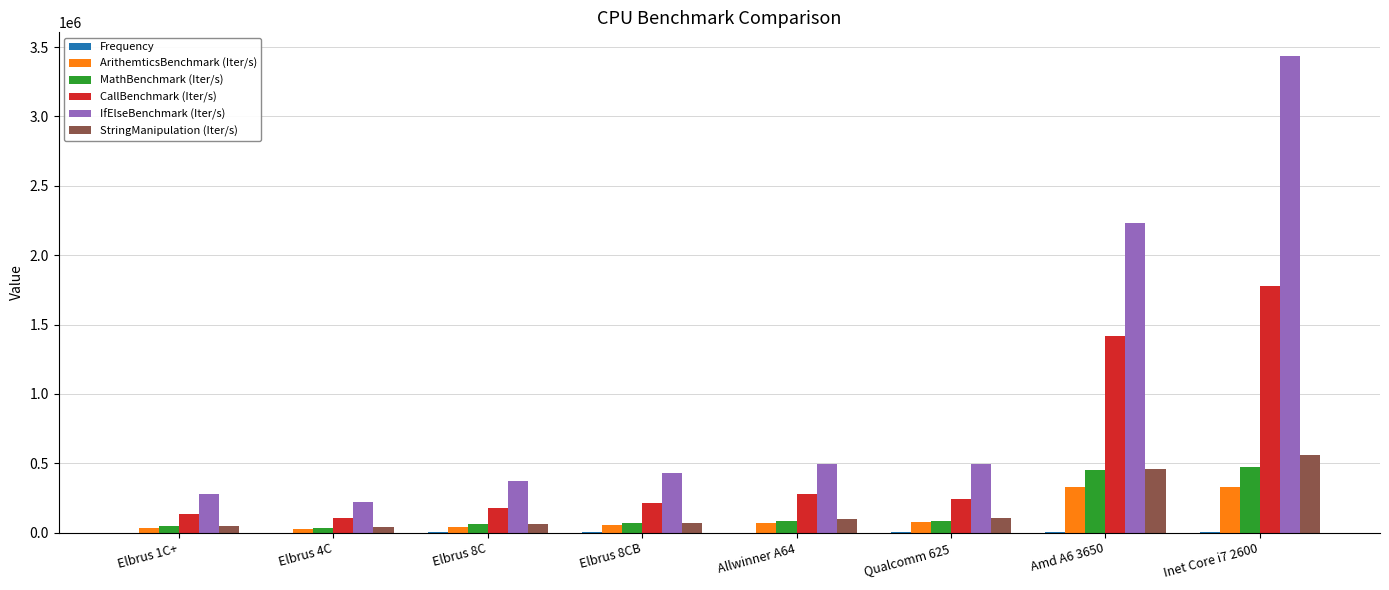

The value of IfElseBenchmark (Iter/s) at Qualcomm 625 is 728188.9. True or false?

False